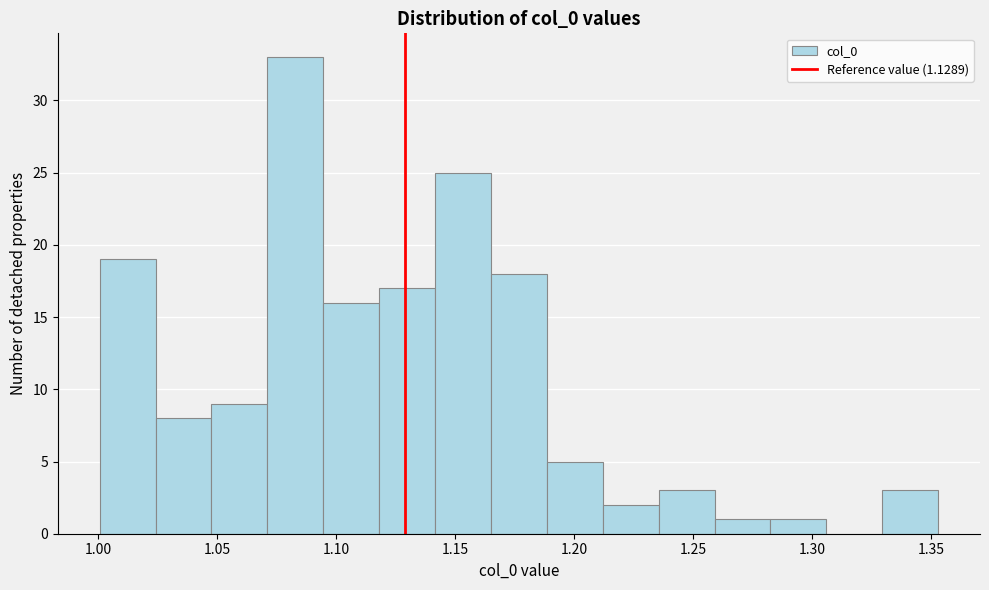

How tall is the bar that spans 1.260 to 1.280 on the x-axis? Neither the bar edges nor the heights are printed on the chart, so give them approximately, as read against the axes.

1